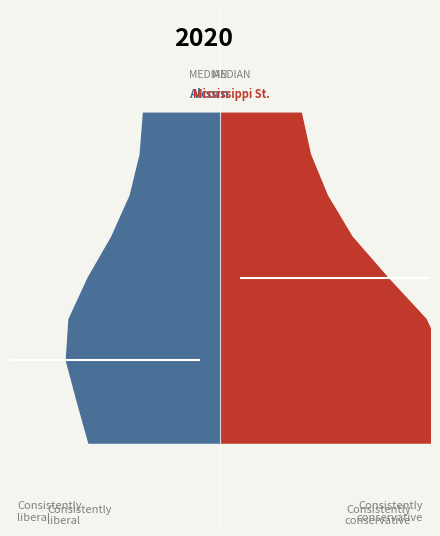

Reading left to right, extract all data points from this chart.

Alcorn: 3	1	2	3	2	1	2	1	2
Mississippi St.: 1	3	4	2	2	3	3	4	3